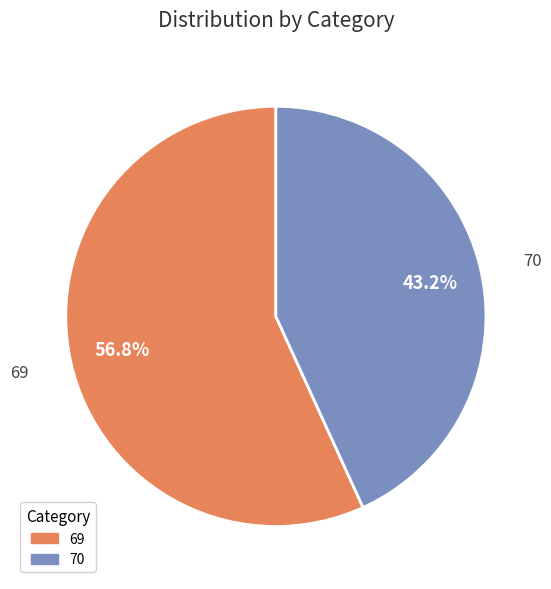

Is it true that 69 is 70% of the pie?

False